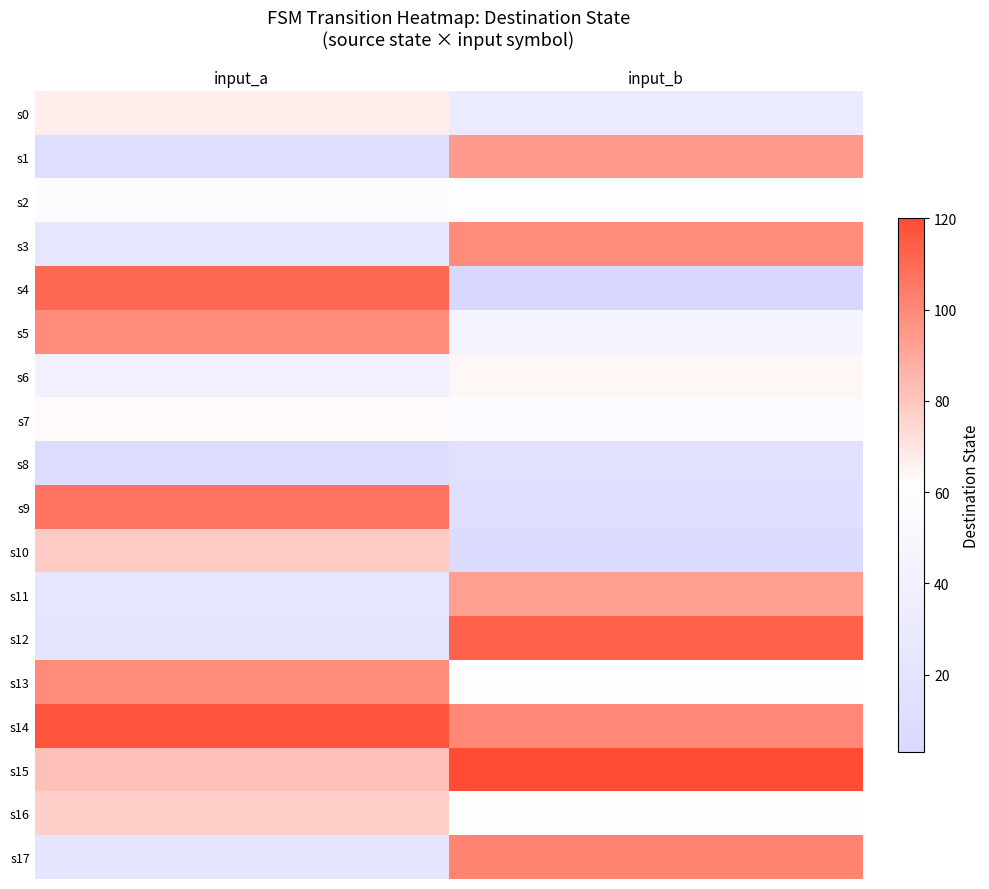

How many series are shown in this chart?

18